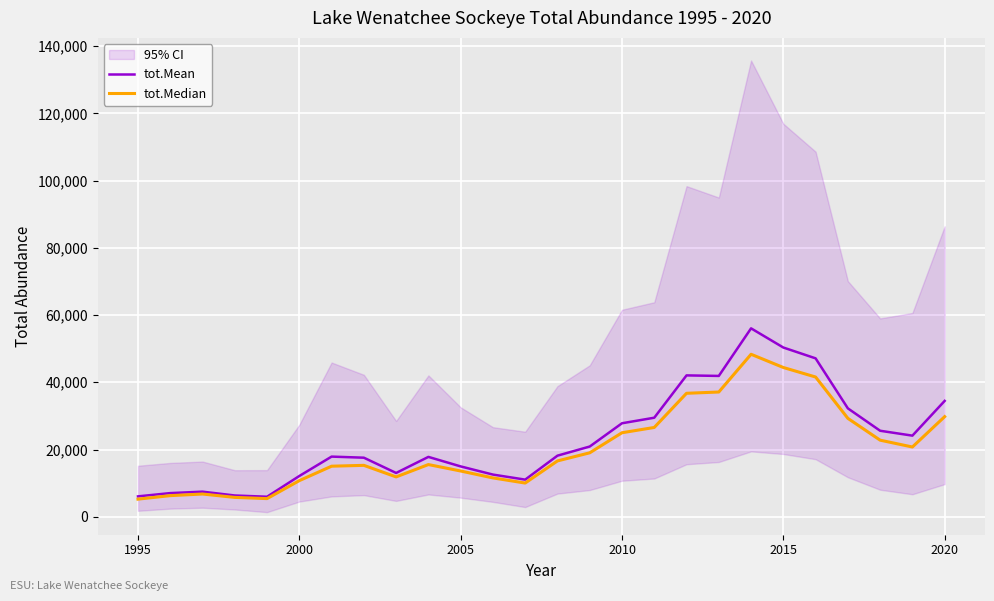

What is the lowest value of the tot.Mean series?

5961.4